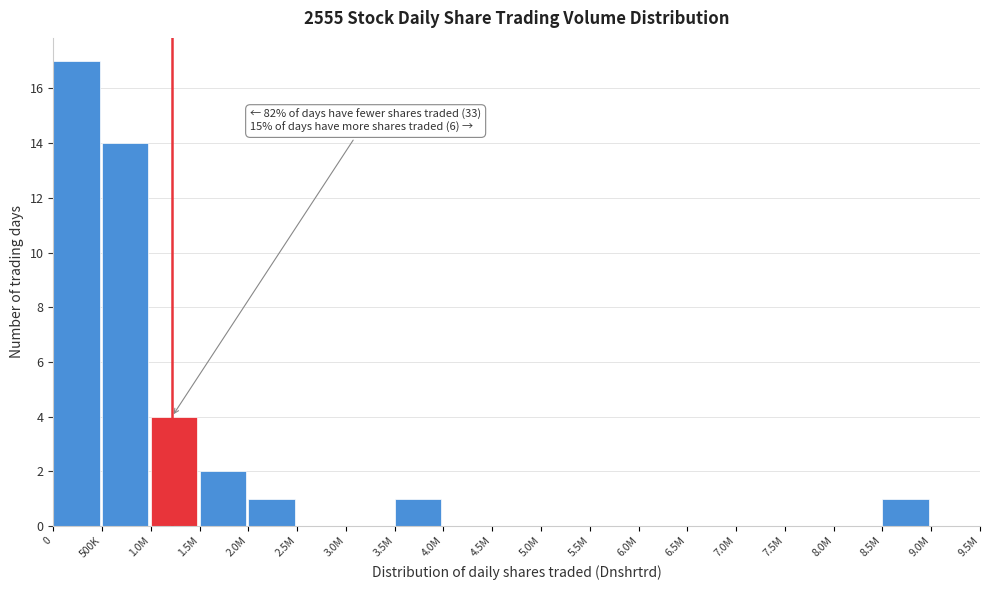

Reading left to right, what are all the values shown in this chart?

0=17	500K=14	1.0M=4	1.5M=2	2.0M=1	2.5M=0	3.0M=0	3.5M=1	4.0M=0	4.5M=0	5.0M=0	5.5M=0	6.0M=0	6.5M=0	7.0M=0	7.5M=0	8.0M=0	8.5M=1	9.0M=0